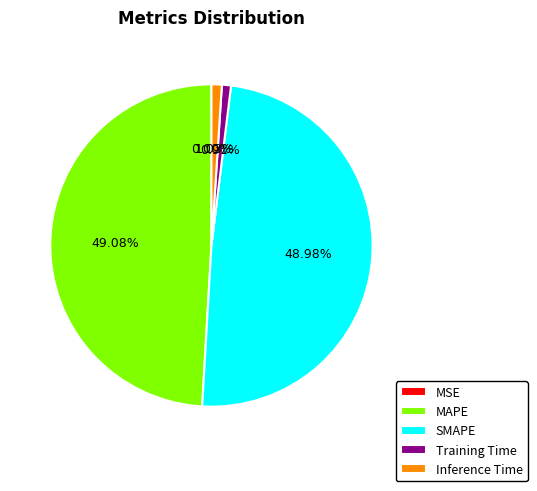

What portion of the pie excludes MAPE?

50.9%